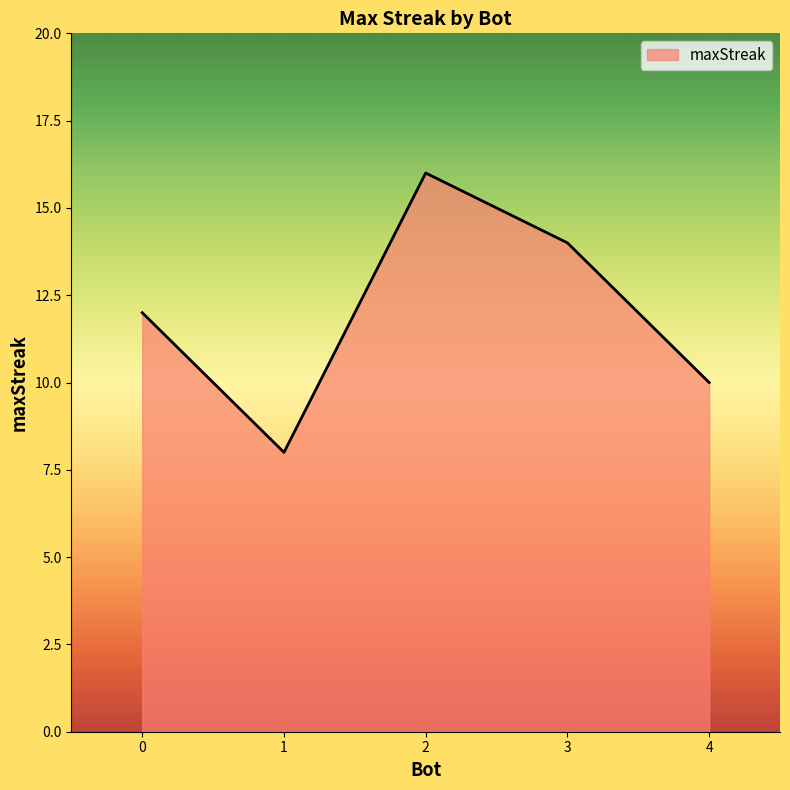

Reading right to left, transcribe all the data shown in this chart.

10	14	16	8	12